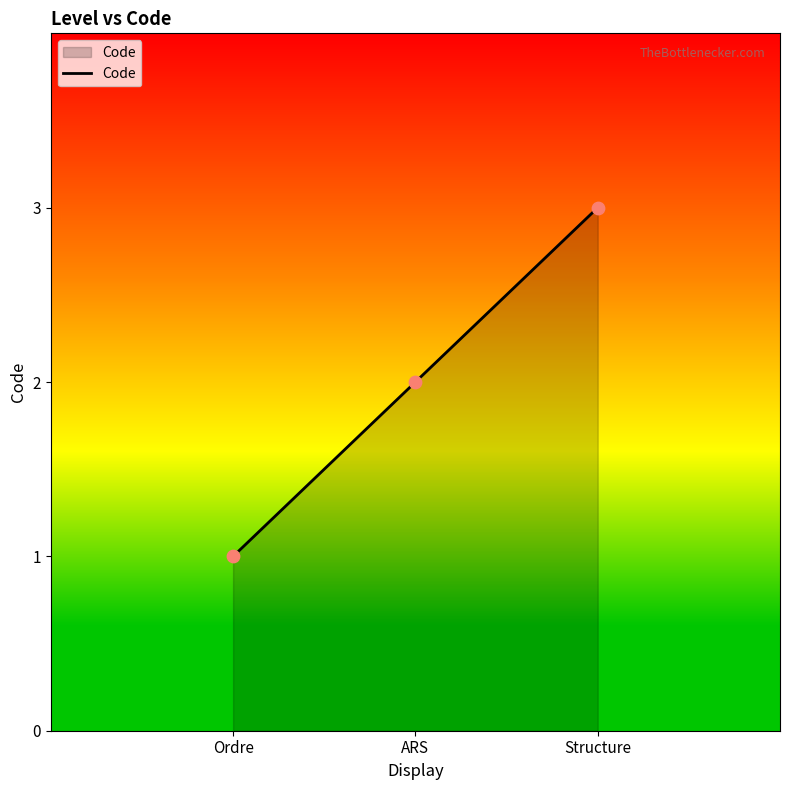

What is the change in value from ARS to Structure?

+1